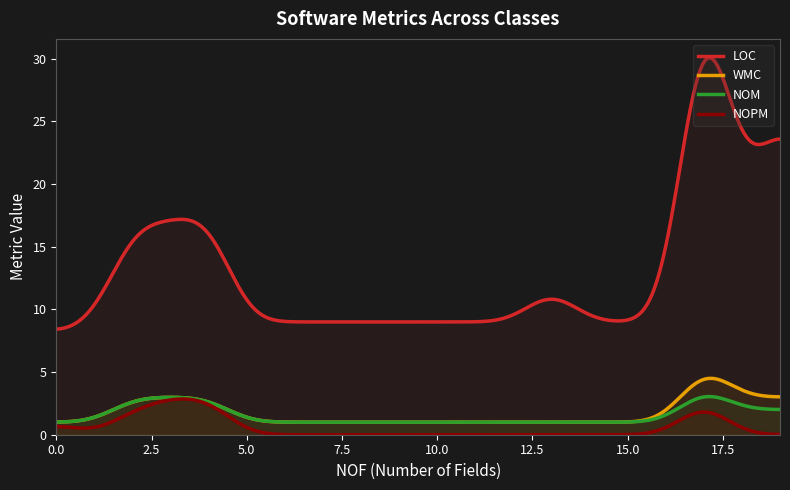

What is the minimum value for LOC?

8.4